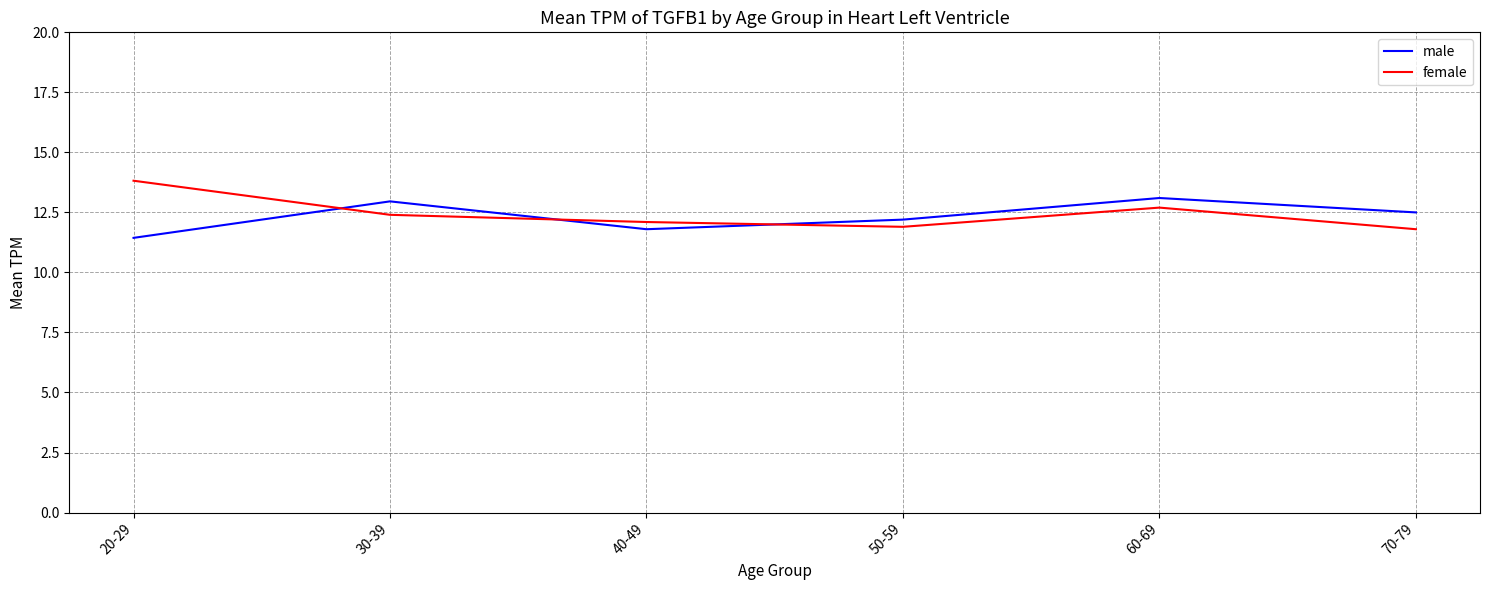

What is the total value across all series at 50-59?

24.1